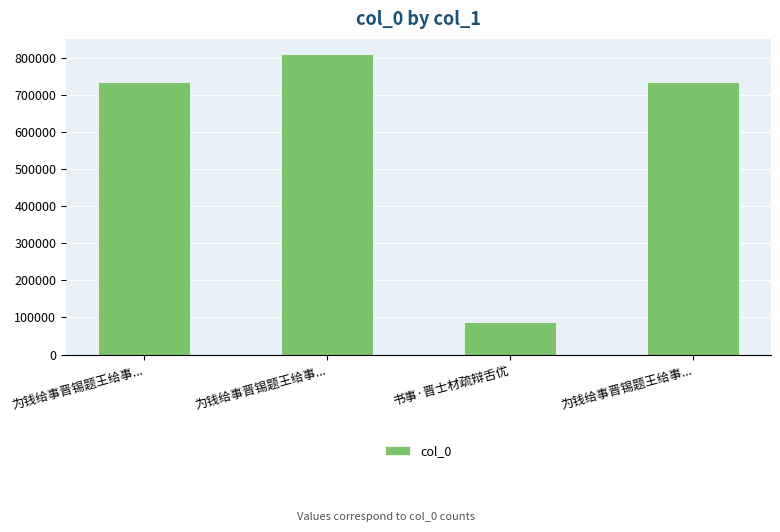

Reading right to left, what are all the values shown in this chart?

735729	88986	812268	735728